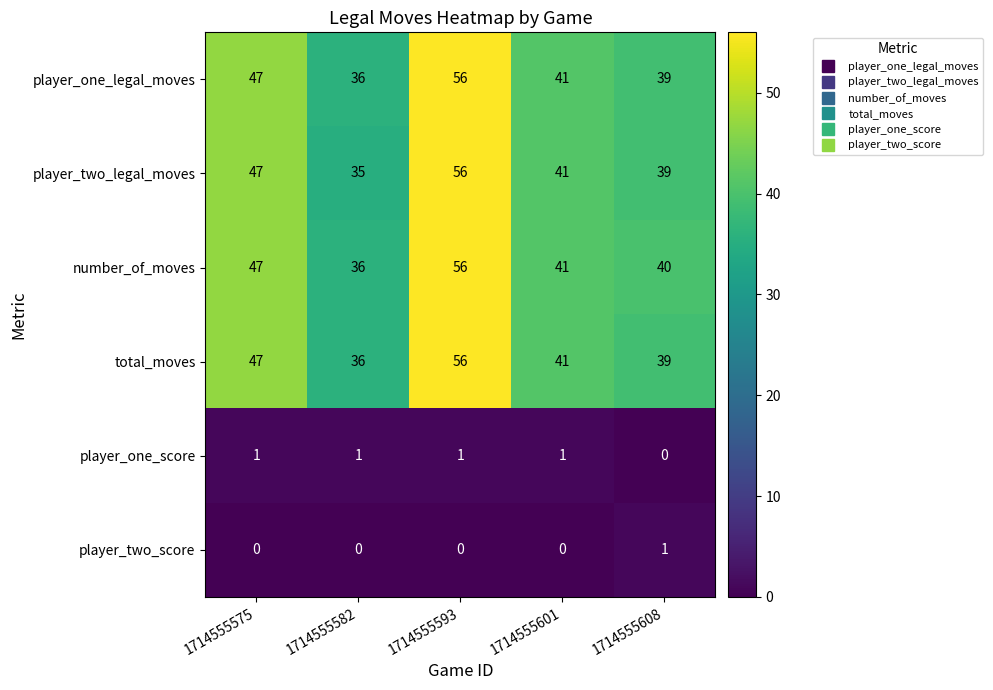

What is the sum of all player_one_legal_moves values?

219